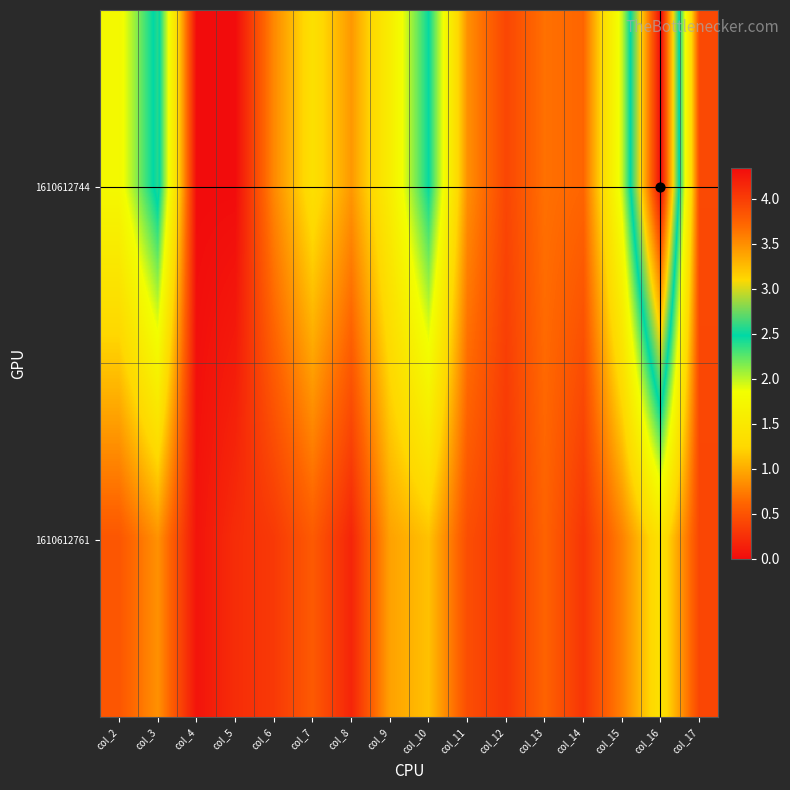

At col_6, list the series in order from largest to smallest.

1610612744, 1610612761